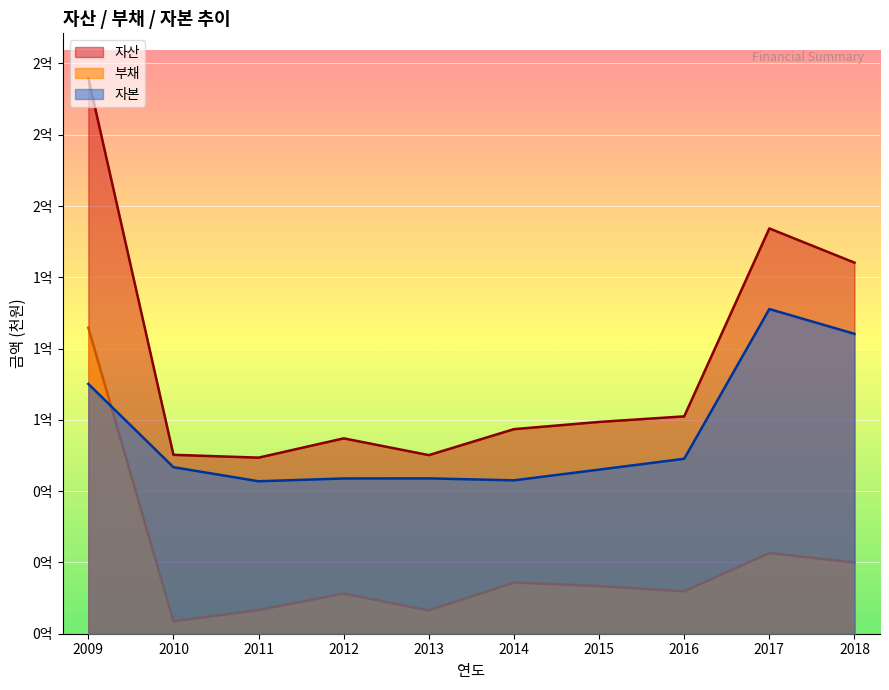

What is the sum of all 자본 values?

700154843